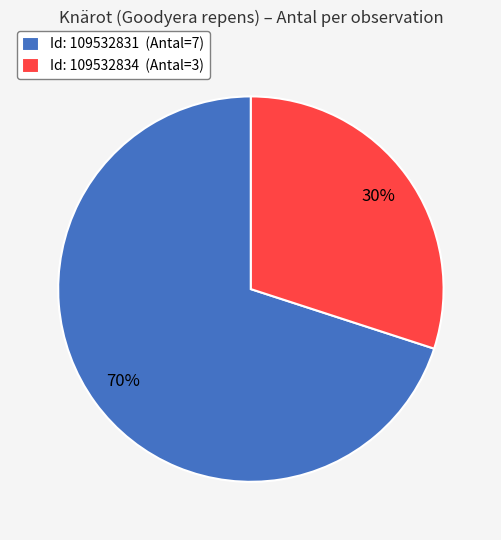

Which slice is the smallest?

Id: 109532834 (Antal=3)